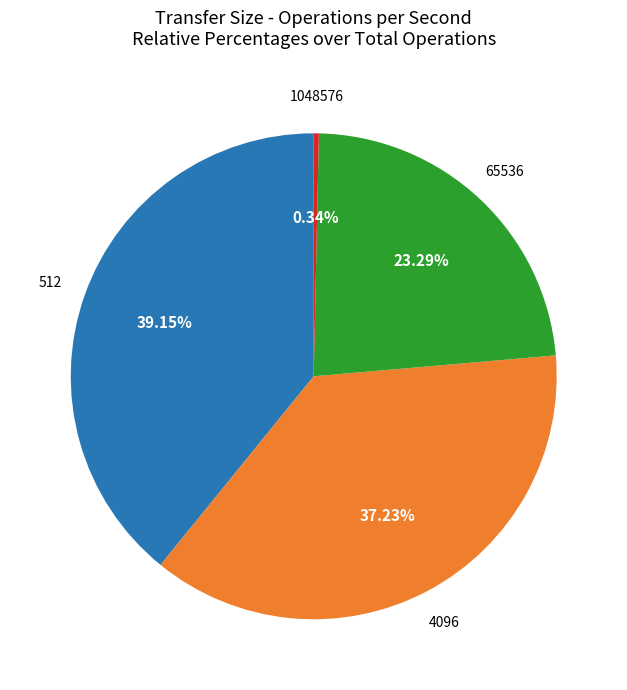

To the nearest percent, what is the average slice percentage?

25%